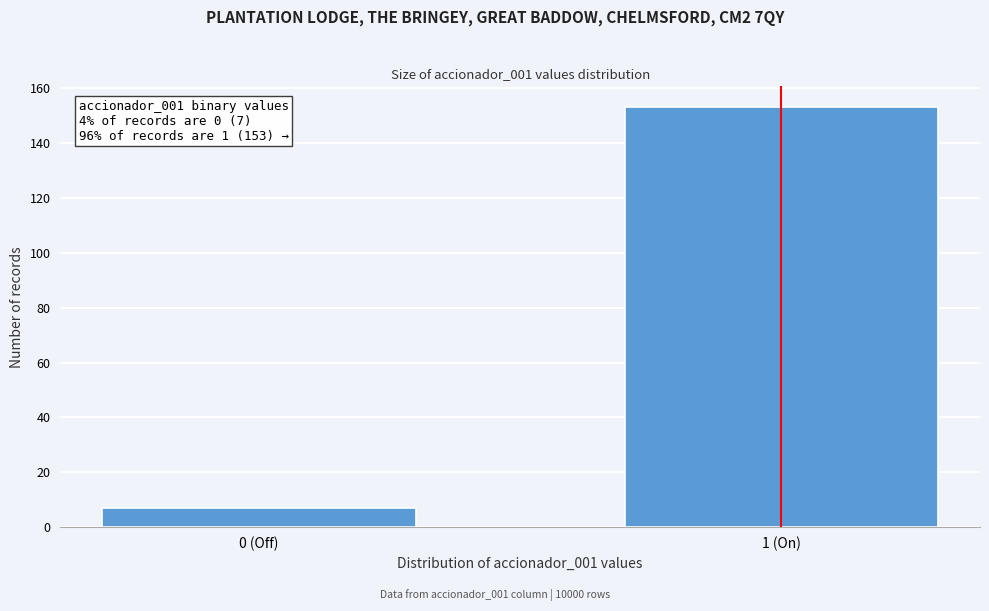

Reading left to right, list all the values displayed in this chart.

7	153